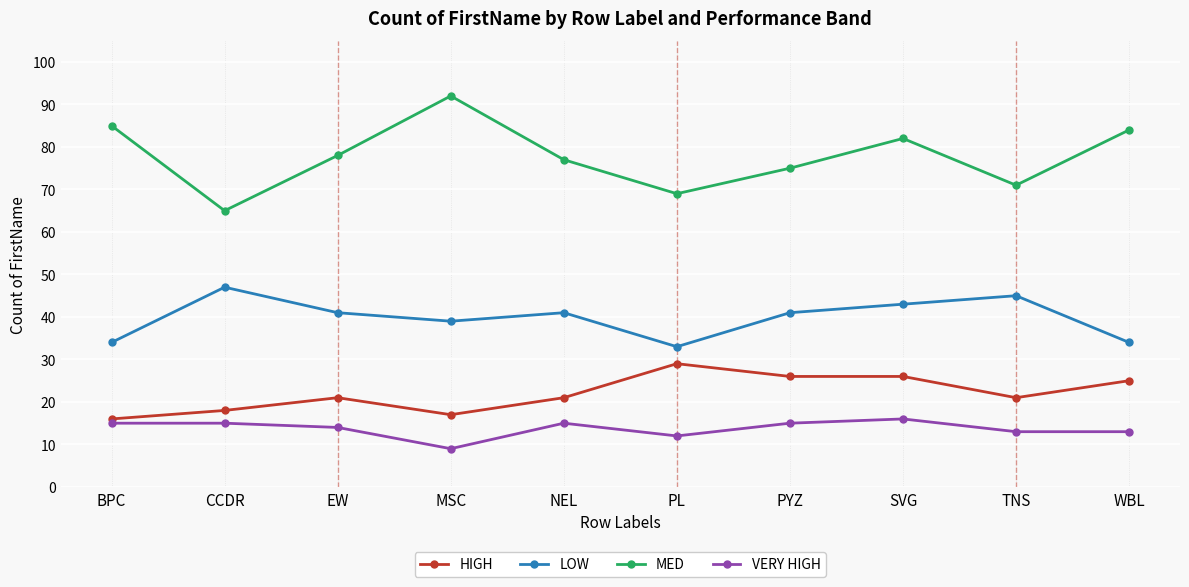

At which category does the chart reach its peak across all series?

MSC